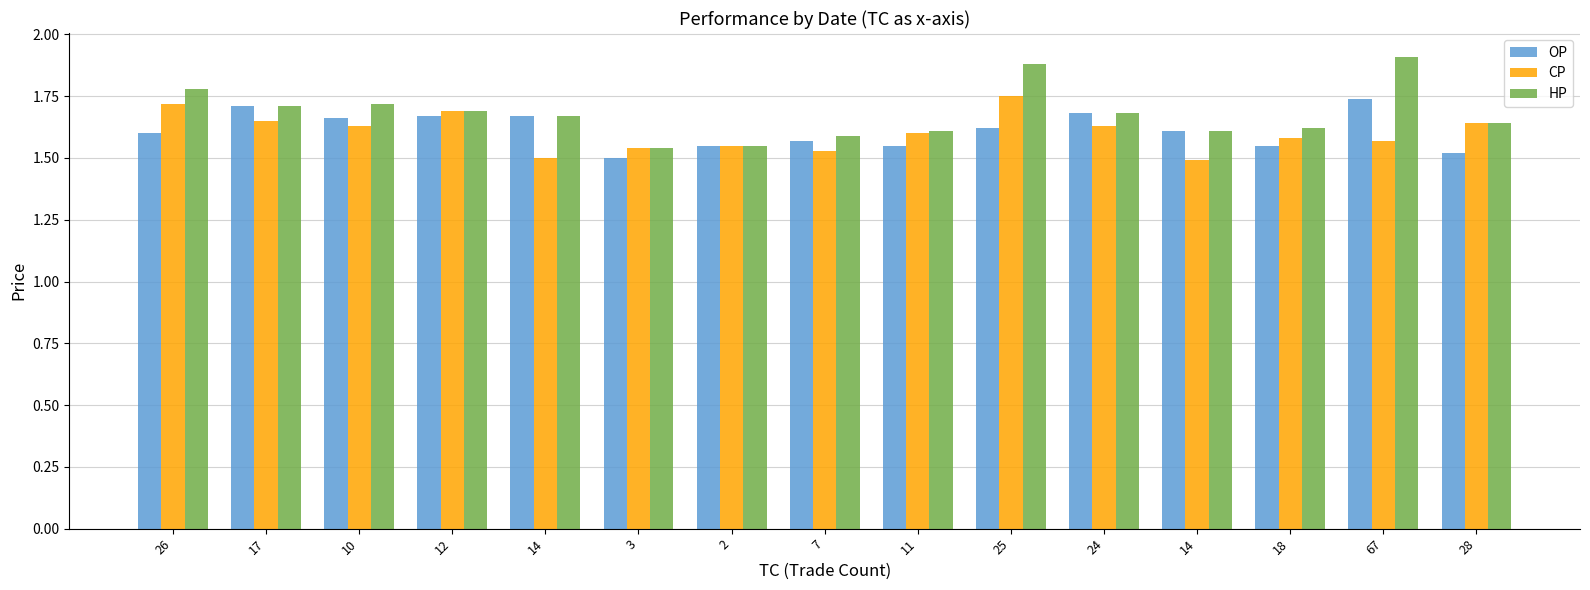

The value of OP at 14 is 1.7. True or false?

True